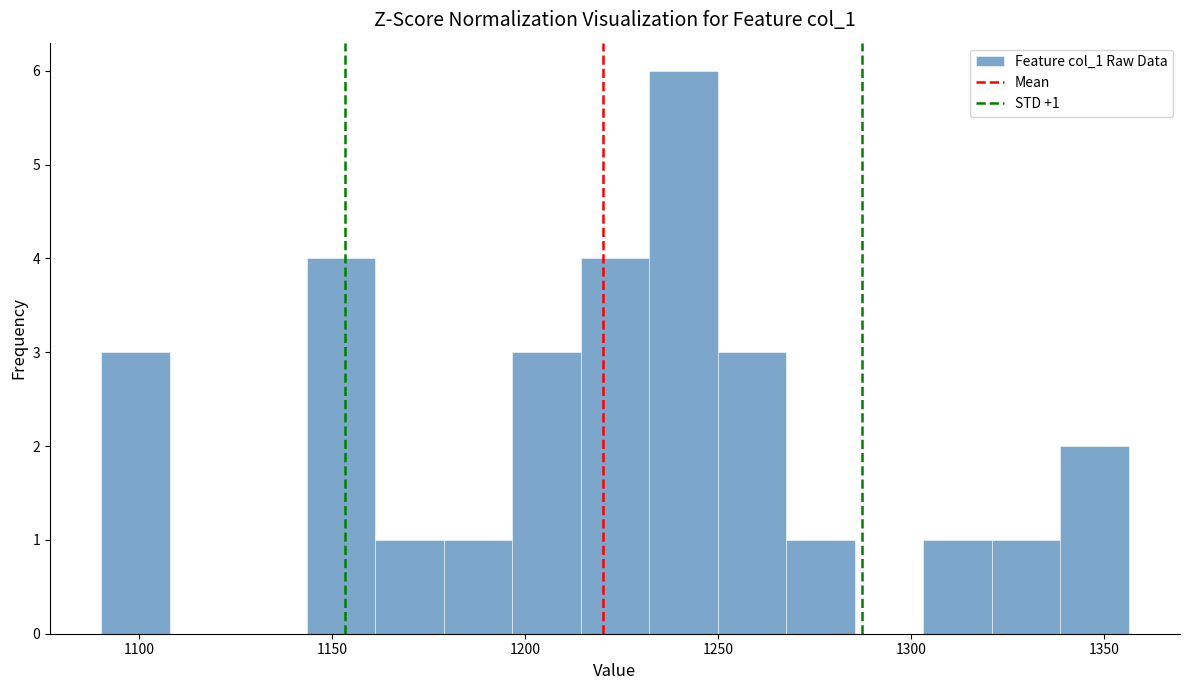

Around what value on the x-axis is the tallest bar? Give the approximate position of its centre, as read against the axis.

1240